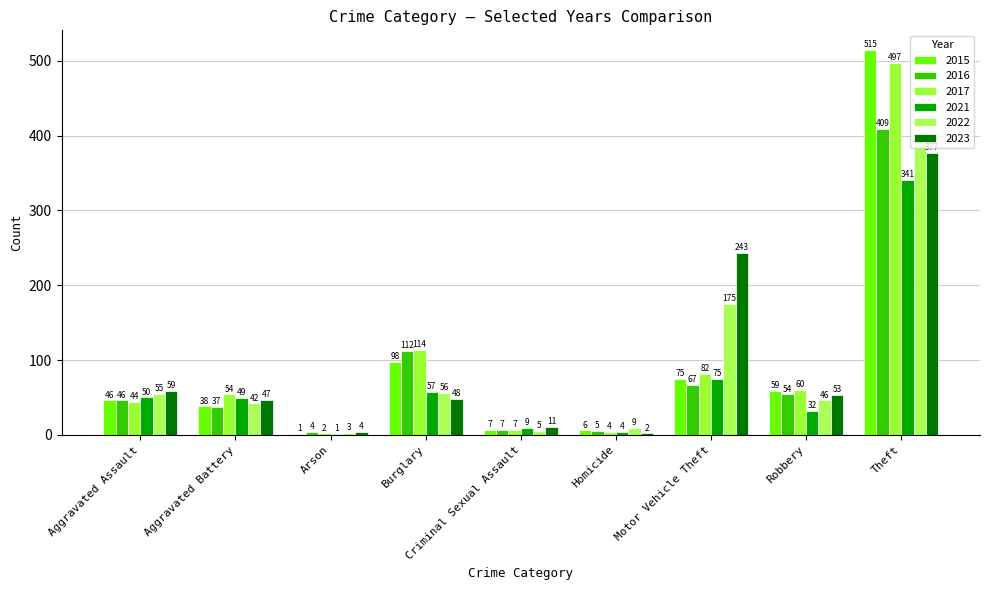

Reading left to right, transcribe all the data shown in this chart.

2015: Aggravated Assault=46	Aggravated Battery=38	Arson=1	Burglary=98	Criminal Sexual Assault=7	Homicide=6	Motor Vehicle Theft=75	Robbery=59	Theft=515
2016: Aggravated Assault=46	Aggravated Battery=37	Arson=4	Burglary=112	Criminal Sexual Assault=7	Homicide=5	Motor Vehicle Theft=67	Robbery=54	Theft=409
2017: Aggravated Assault=44	Aggravated Battery=54	Arson=2	Burglary=114	Criminal Sexual Assault=7	Homicide=4	Motor Vehicle Theft=82	Robbery=60	Theft=497
2021: Aggravated Assault=50	Aggravated Battery=49	Arson=1	Burglary=57	Criminal Sexual Assault=9	Homicide=4	Motor Vehicle Theft=75	Robbery=32	Theft=341
2022: Aggravated Assault=55	Aggravated Battery=42	Arson=3	Burglary=56	Criminal Sexual Assault=5	Homicide=9	Motor Vehicle Theft=175	Robbery=46	Theft=388
2023: Aggravated Assault=59	Aggravated Battery=47	Arson=4	Burglary=48	Criminal Sexual Assault=11	Homicide=2	Motor Vehicle Theft=243	Robbery=53	Theft=377